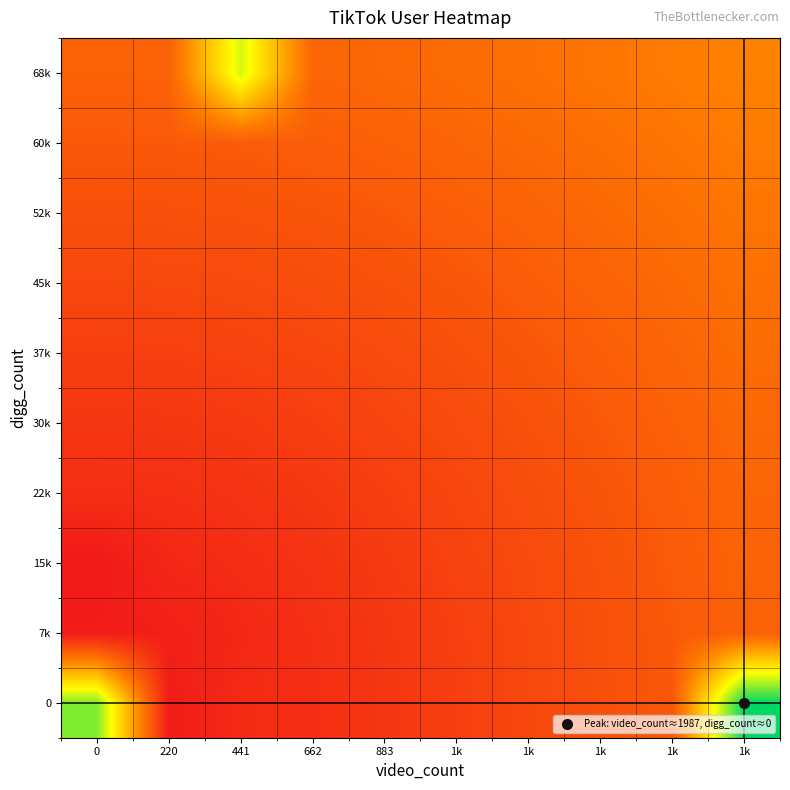

At how many categories does at least one series exceed 14145?

2